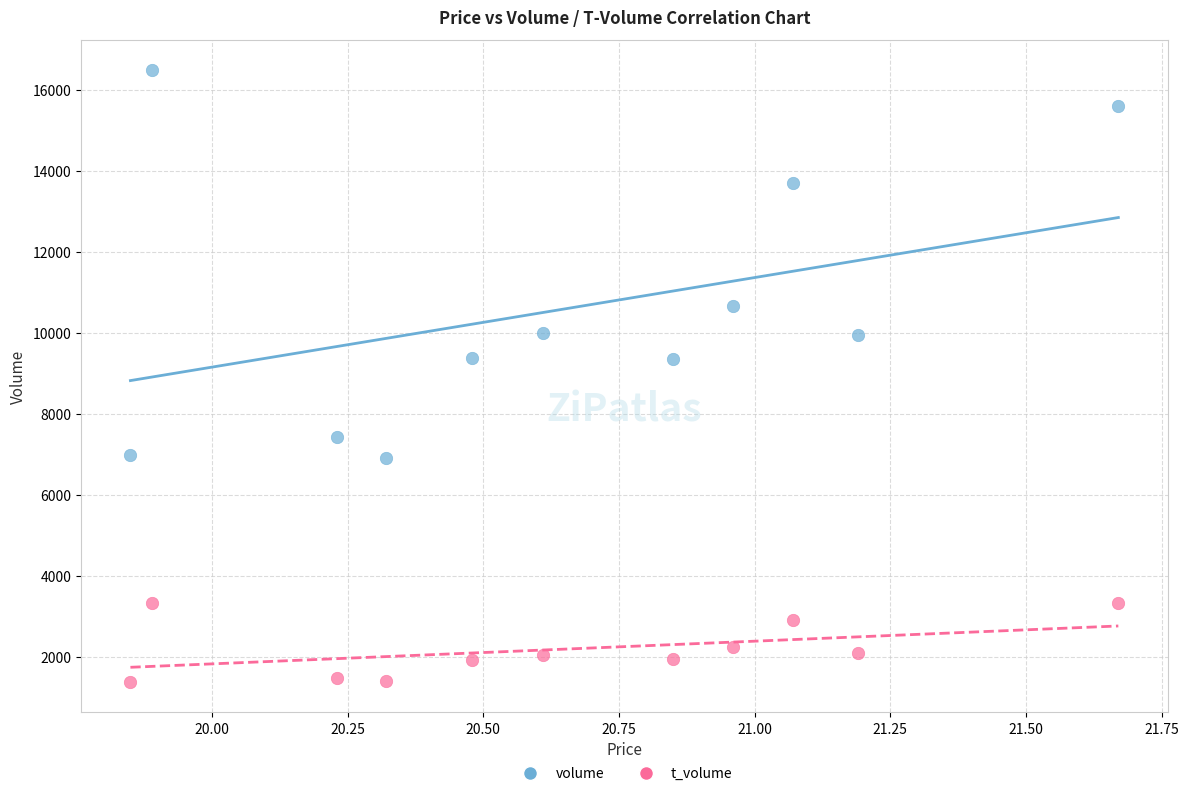

Across all data points, what is the range of Y values (max minus min)?

15084